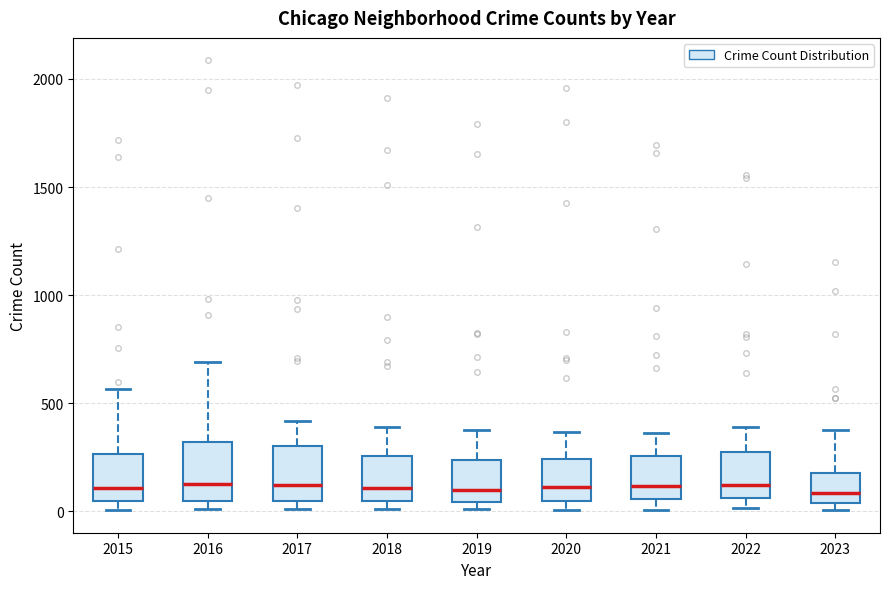

Where does the lower whisker of the box at x = 2021 end on the y-axis? The values are not printed on the chart, so give them approximately, as read against the axis.

0